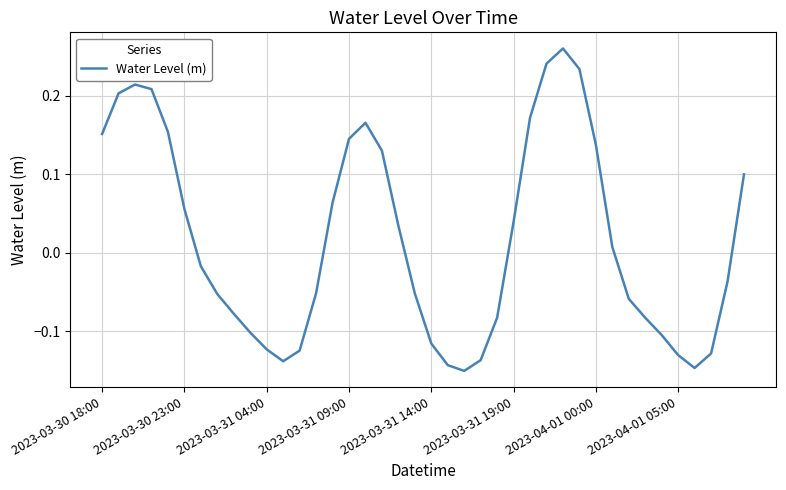

How many lines are shown in the chart?

1